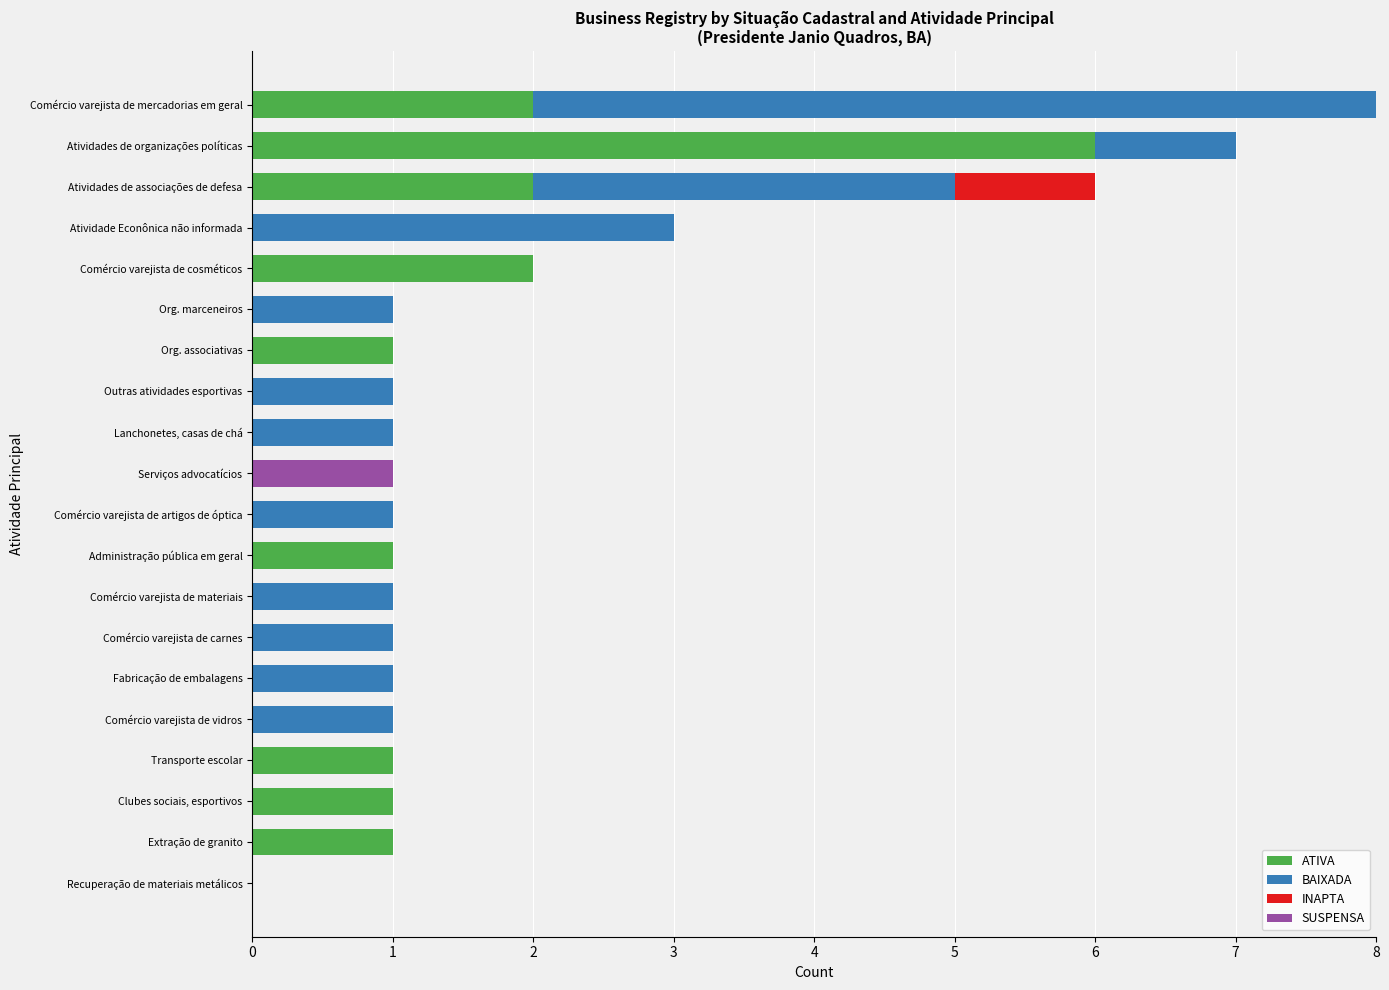

At which category is the sum across all series the highest?

Comércio varejista de mercadorias em geral